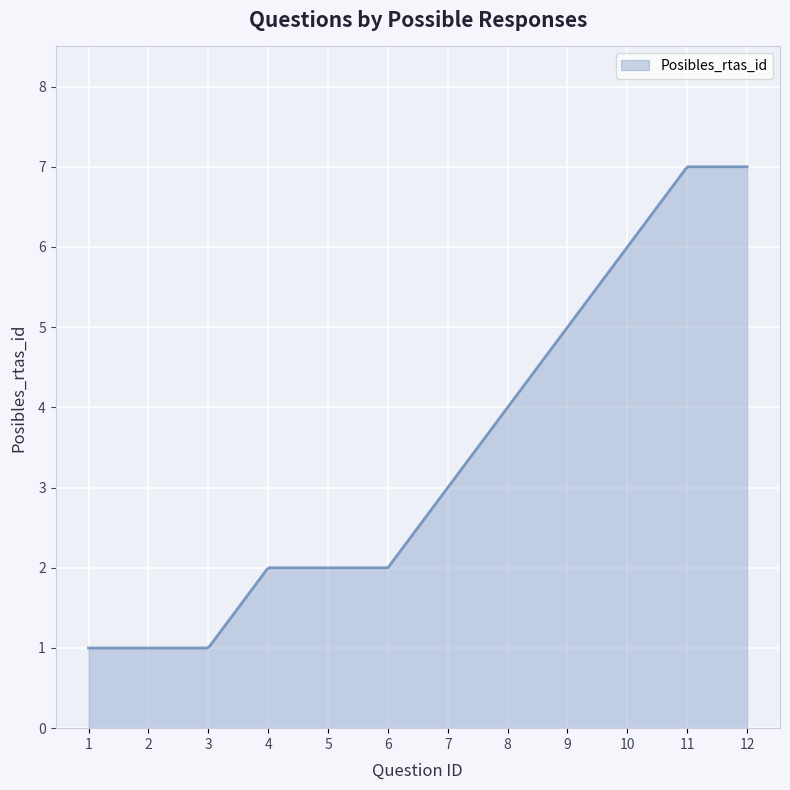

What is the greatest value displayed?

7.0